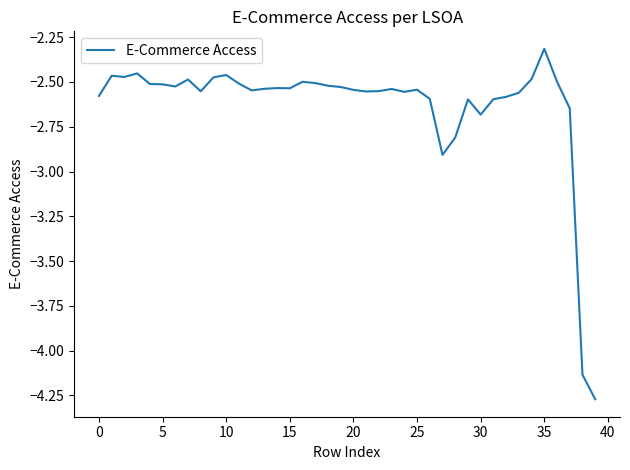

What is the sum of all values?

-105.2